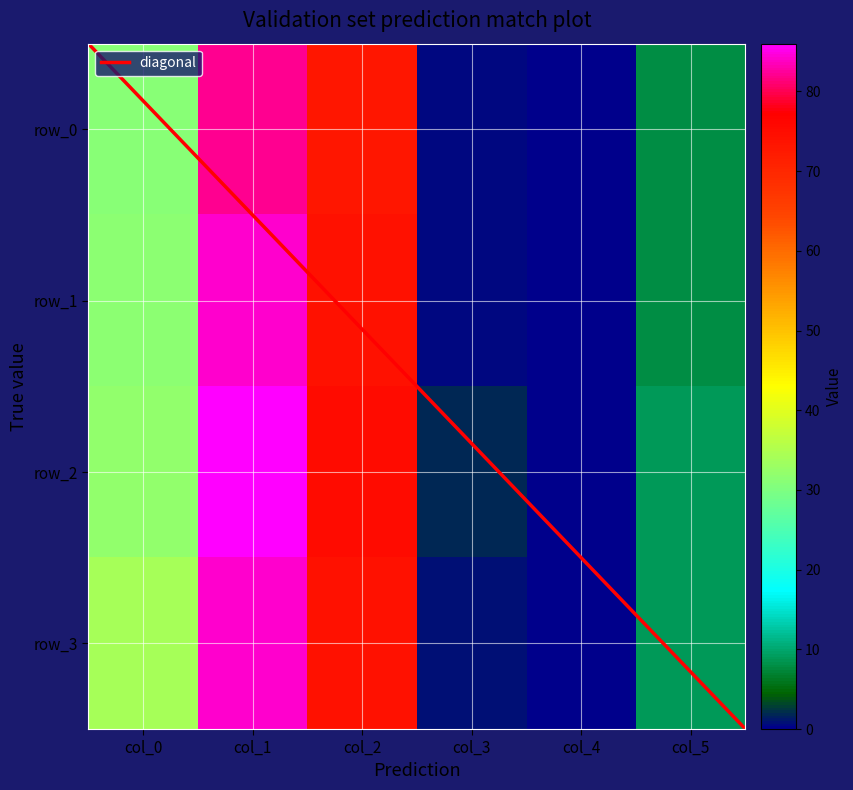

What is the sum of the row_1 values at col_2 and col_1?

158.0